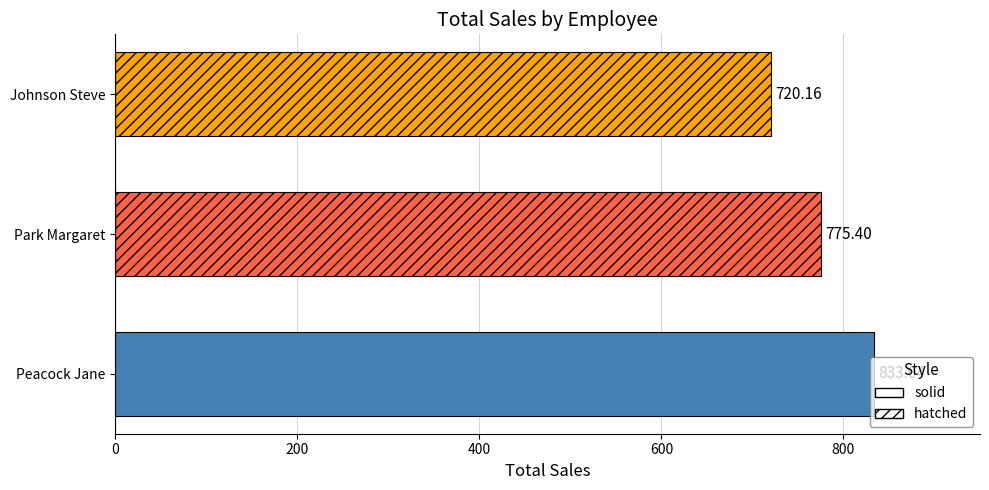

Does the chart contain any negative values?

No